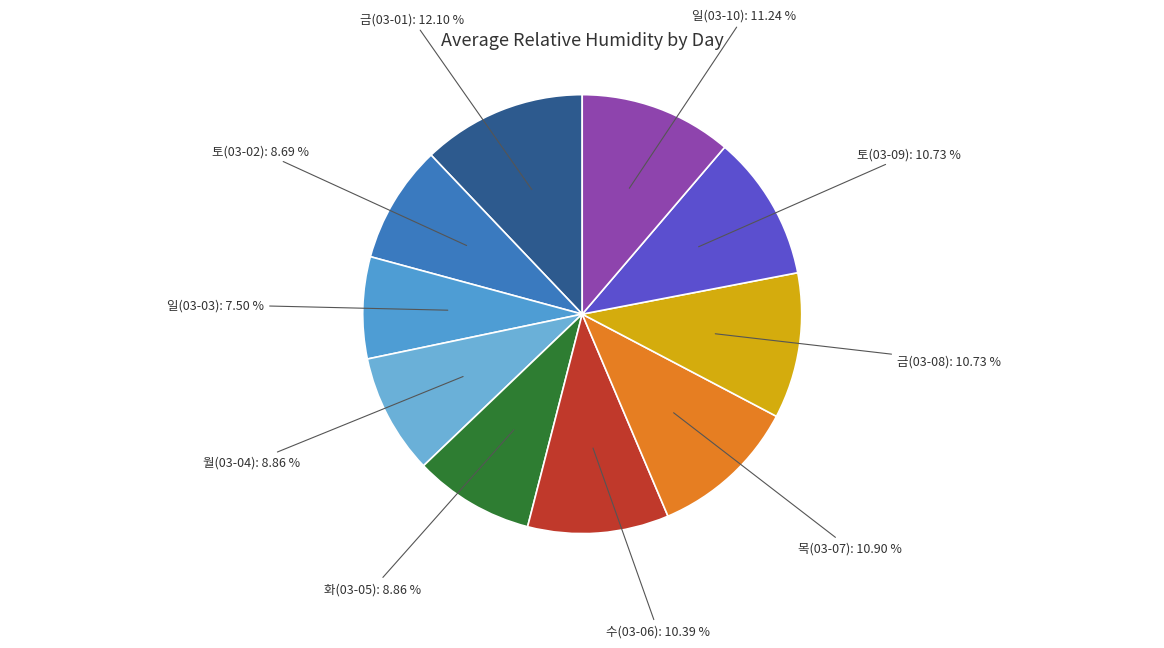

To the nearest percent, what is the difference between the largest and smallest slice percentages?

5%